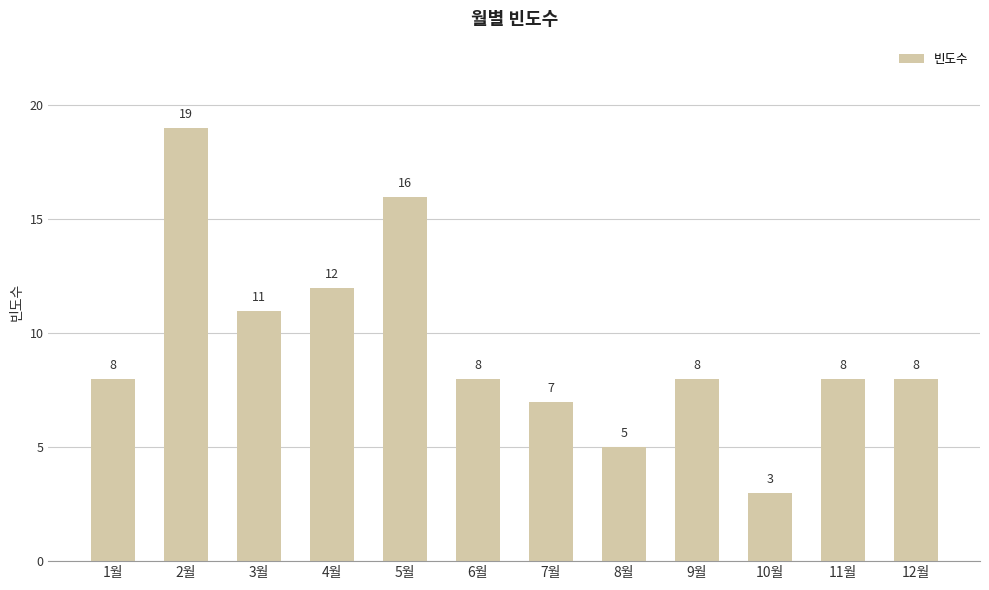

Reading right to left, list all the values displayed in this chart.

12월=8	11월=8	10월=3	9월=8	8월=5	7월=7	6월=8	5월=16	4월=12	3월=11	2월=19	1월=8